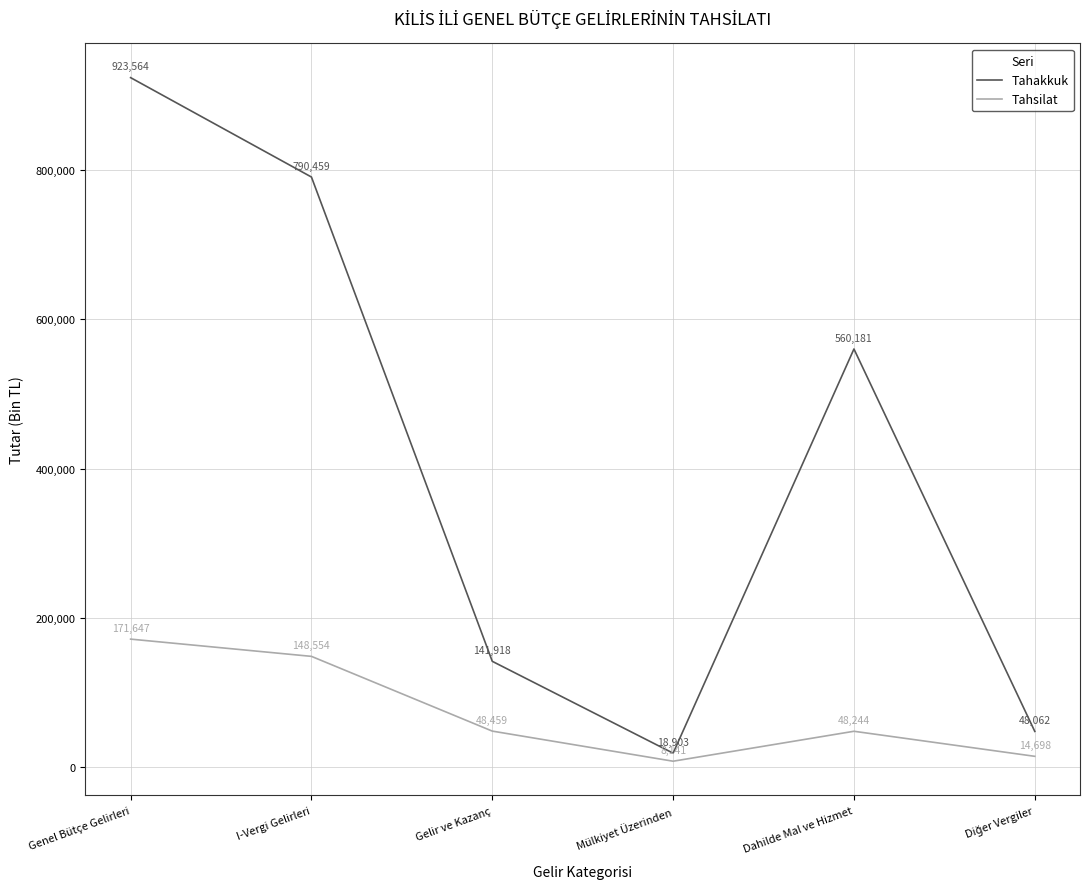

What is the minimum value for Tahakkuk?

18903